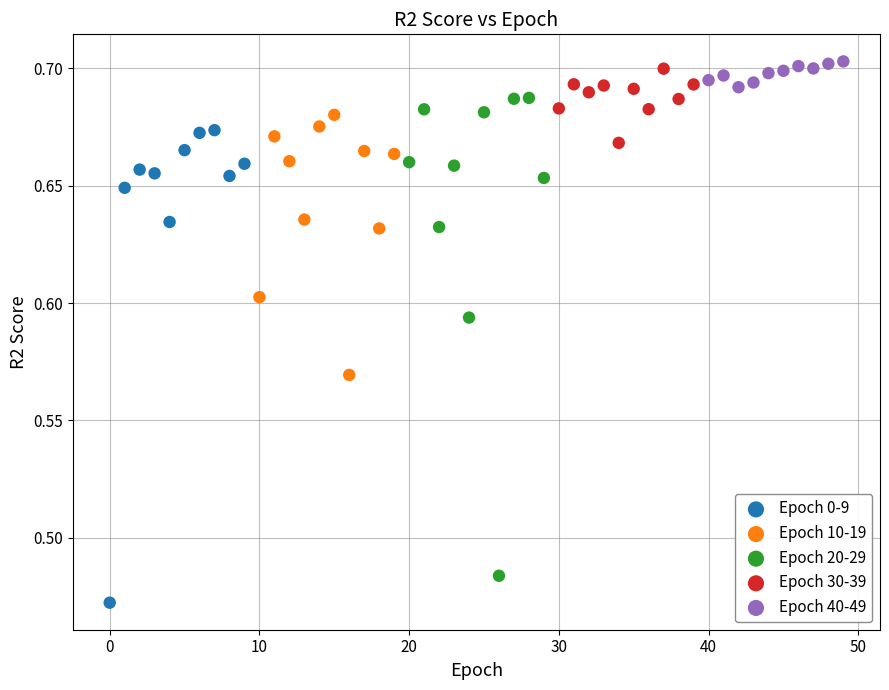

Which series contains the lowest Y value?

Epoch 0-9